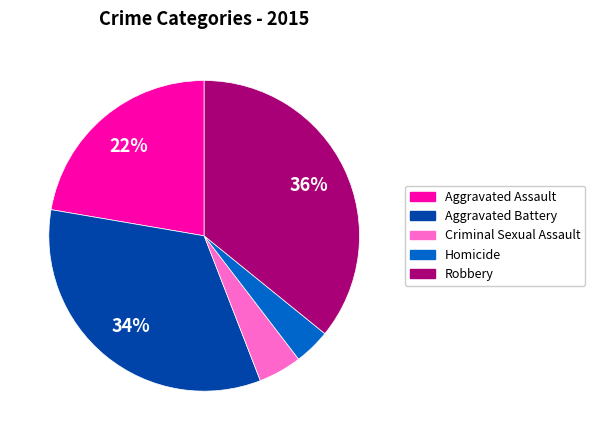

The Homicide slice represents 4% of the pie. True or false?

True